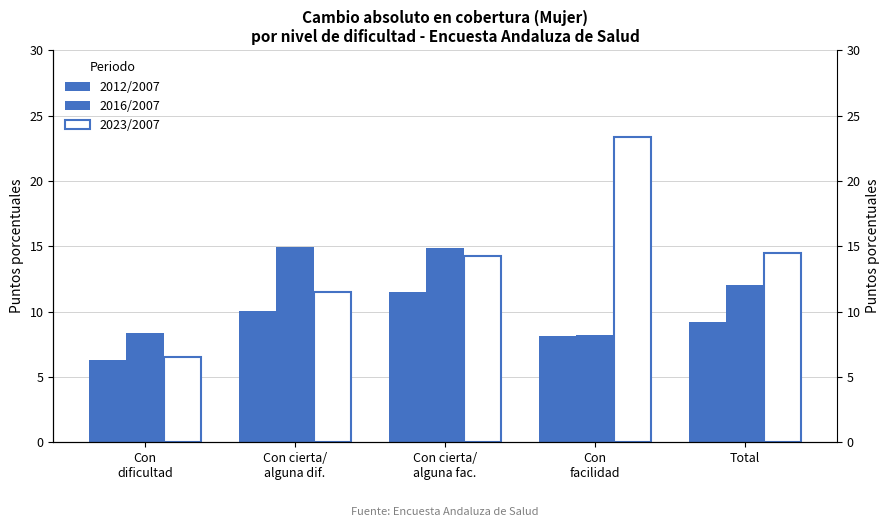

Are the bars grouped side by side (vs. stacked)?

Yes